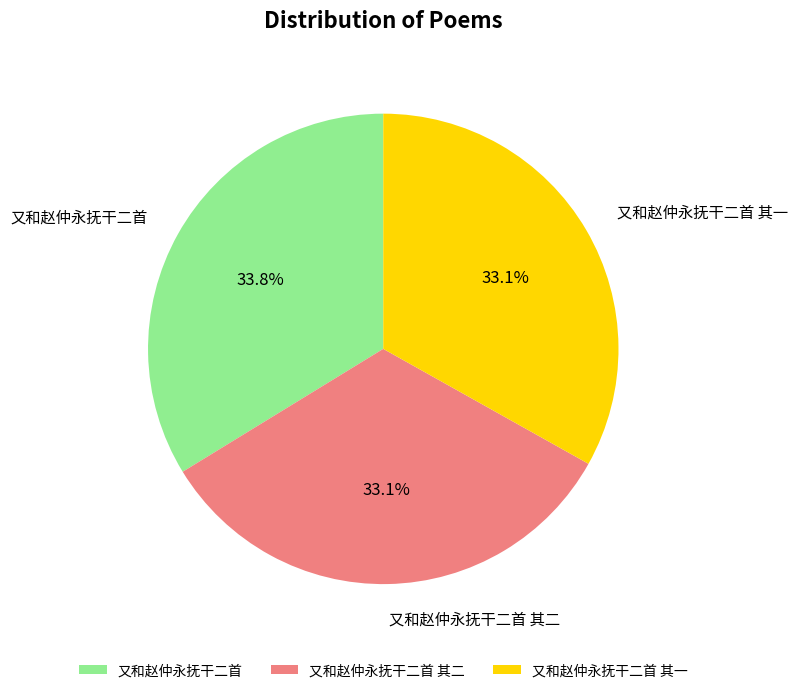

How many slices are in this pie chart?

3